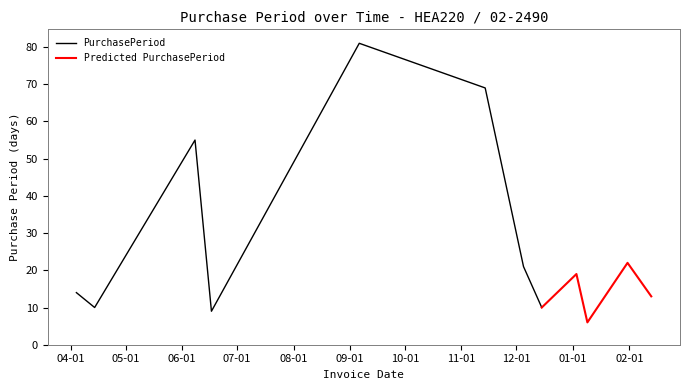

What is the greatest value displayed?

81